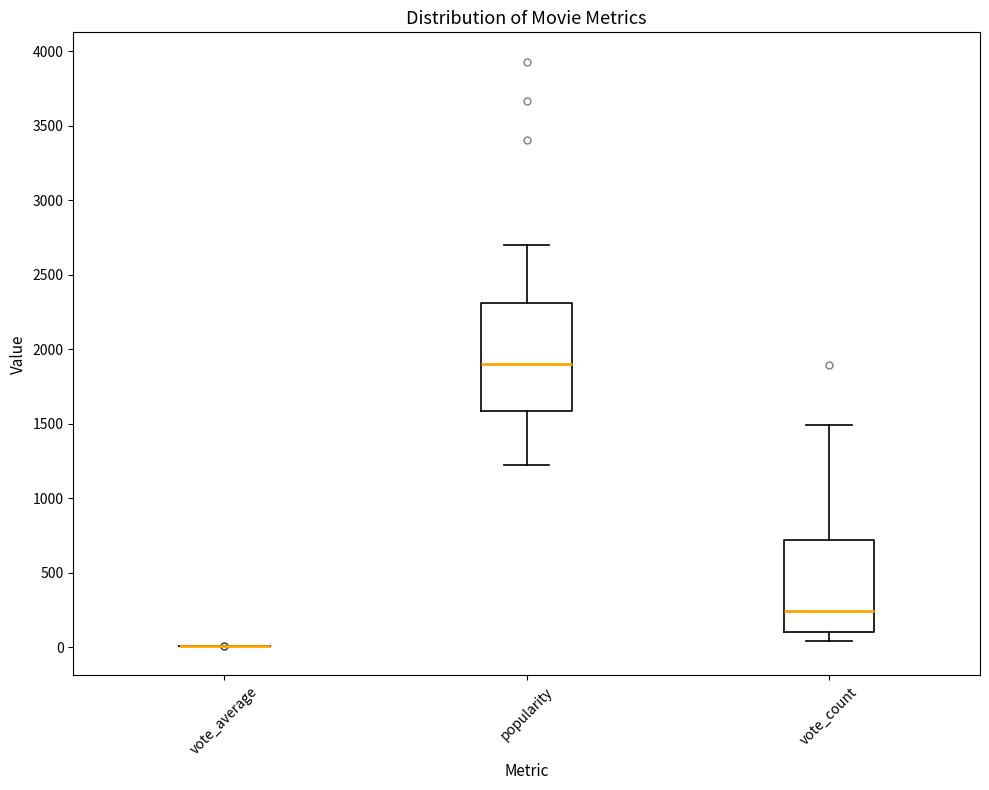

Which box is the tallest, from its lower edge to its upper edge?

popularity